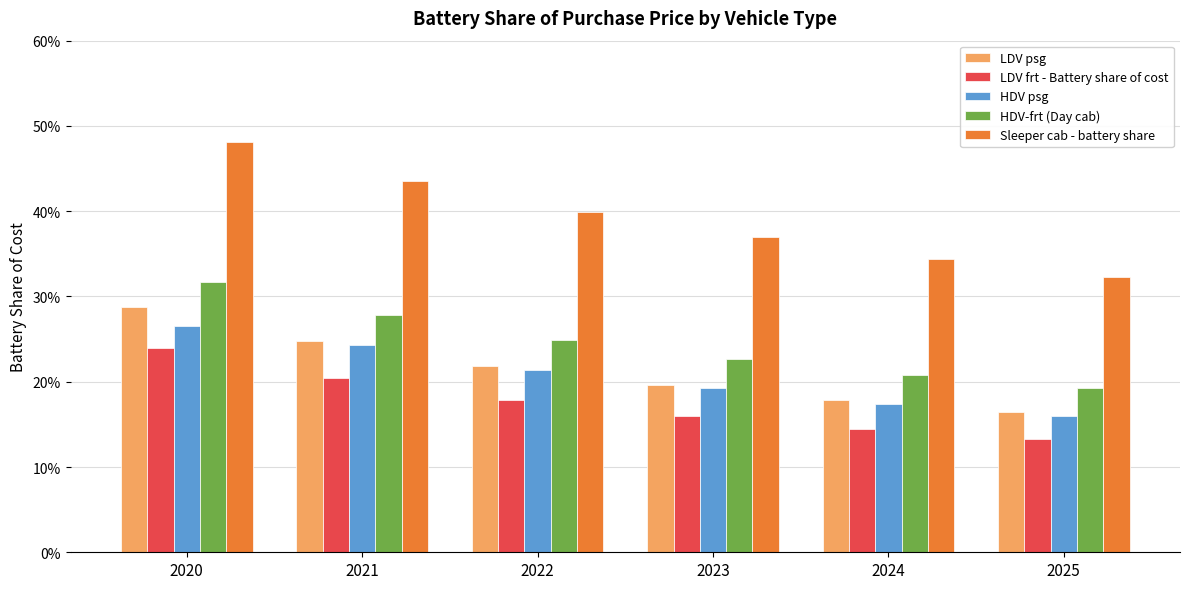

At which category does the chart reach its minimum across all series?

2025